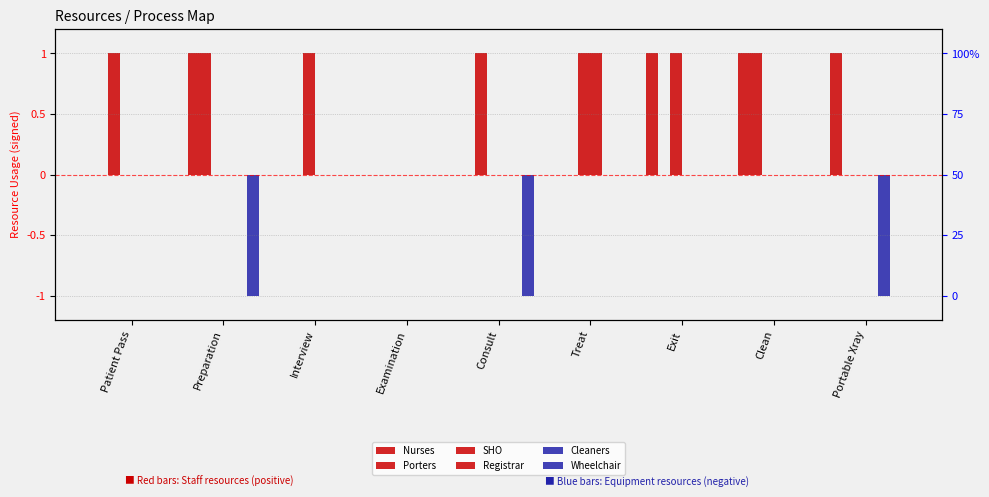

Which series changed the most between Patient Pass and Portable Xray?

Nurses